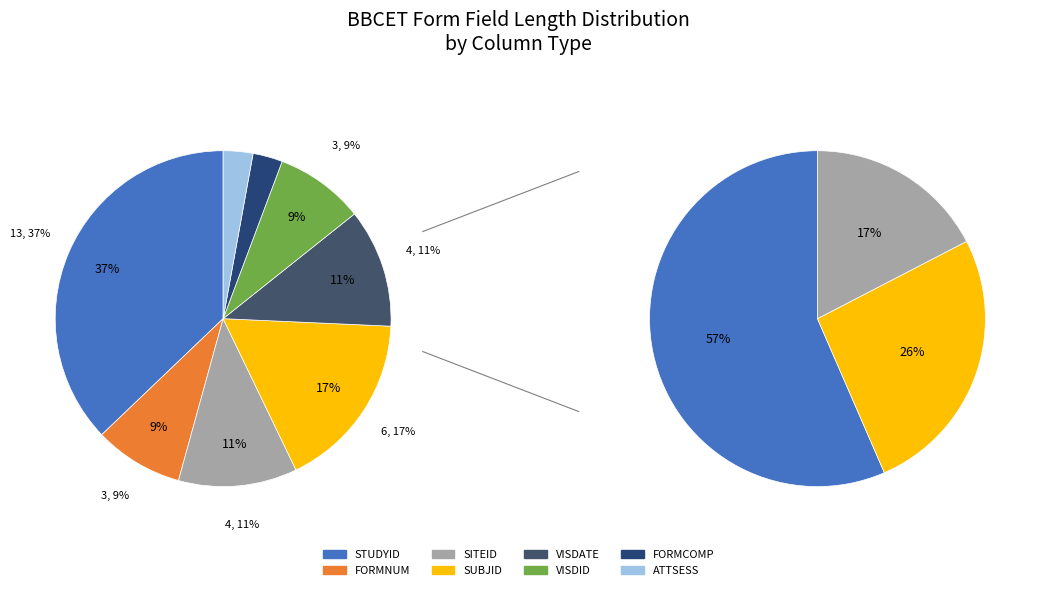

How much of the chart is everything except SITEID?

88.6%